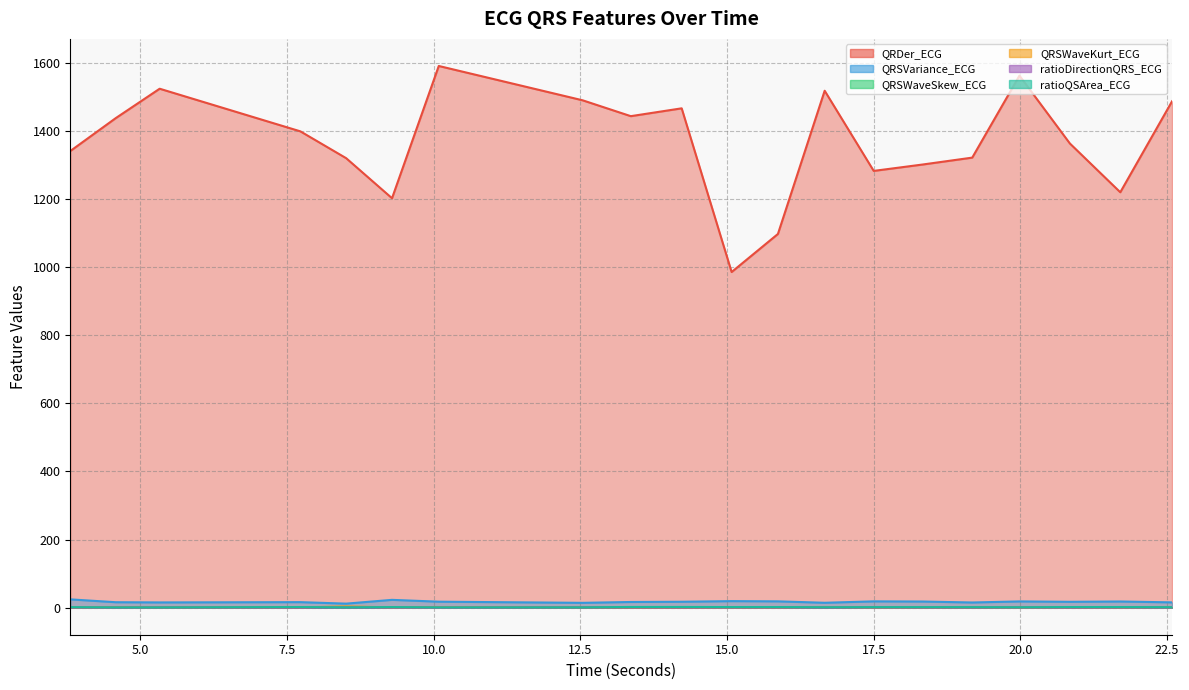

Which series has the largest range (max minus min)?

QRDer_ECG